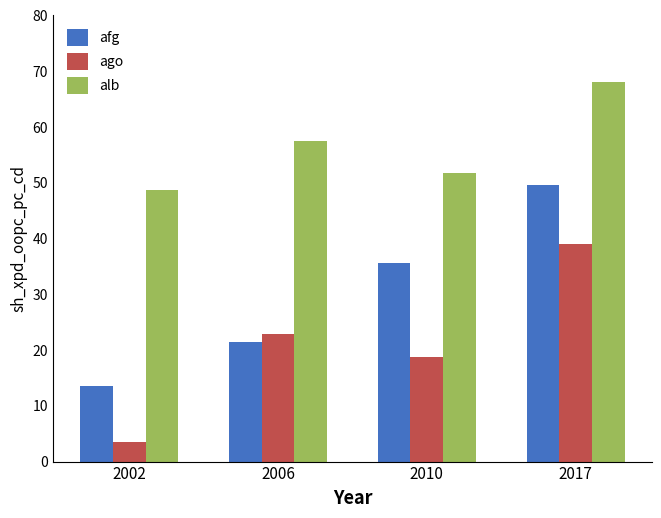

Rank the series by their average value, from lowest to highest.

ago, afg, alb